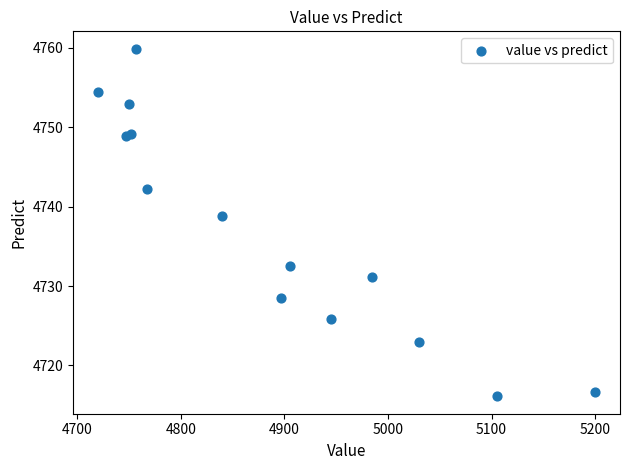

What Y value in the scatter plot is closest to 4737?

4738.8